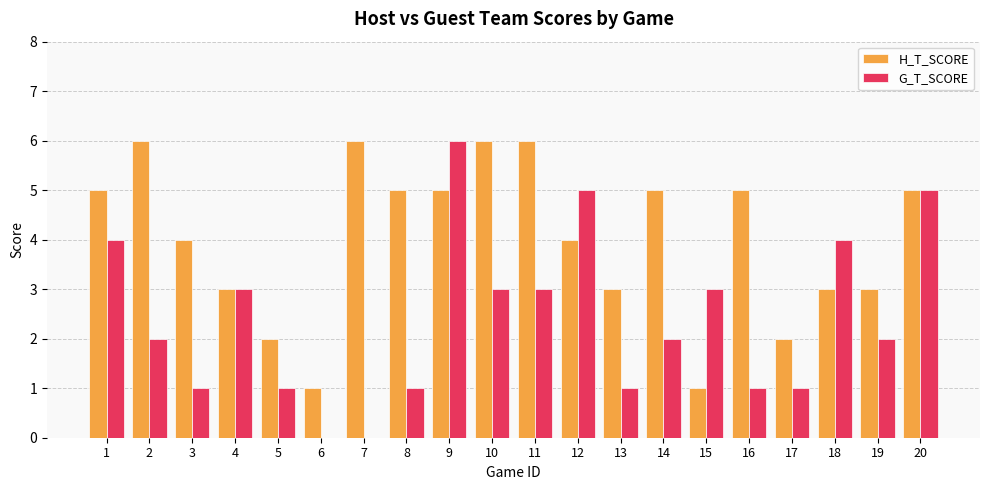

How many data points does each series have?

20